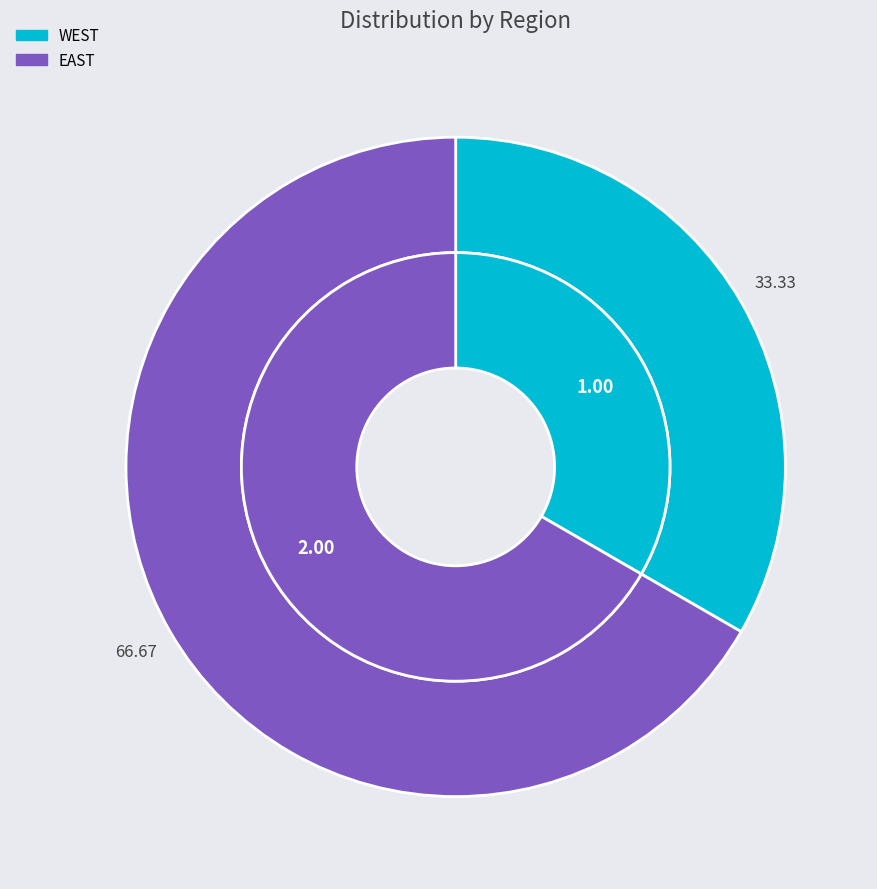

Combined, what portion of the pie is EAST and WEST?

100.0%